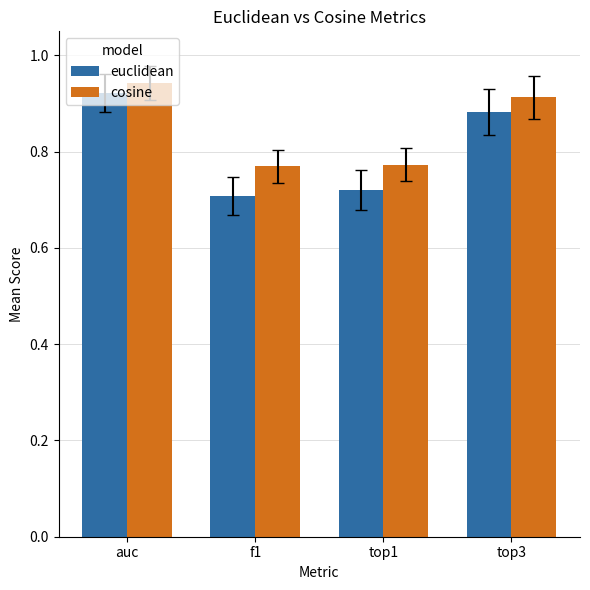

What is the sum of all euclidean values?

3.2